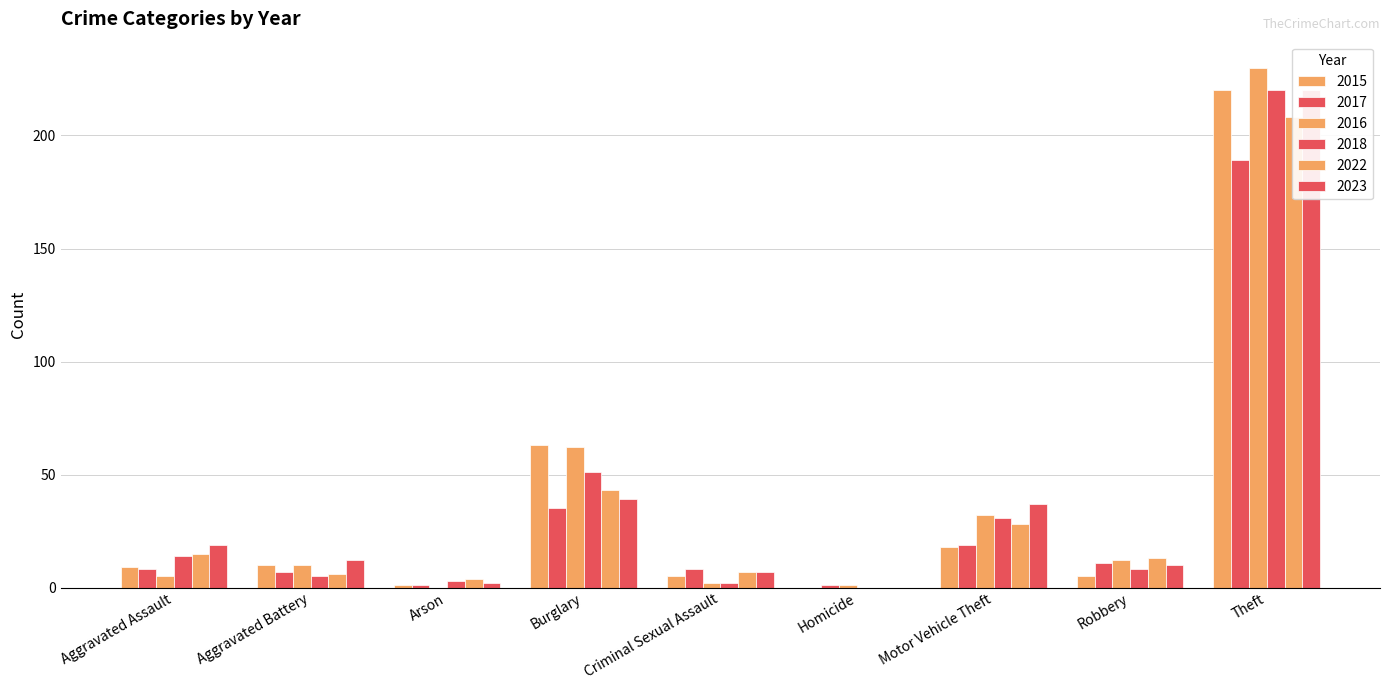

What is the label of the 1st bar from the left?

Aggravated Assault